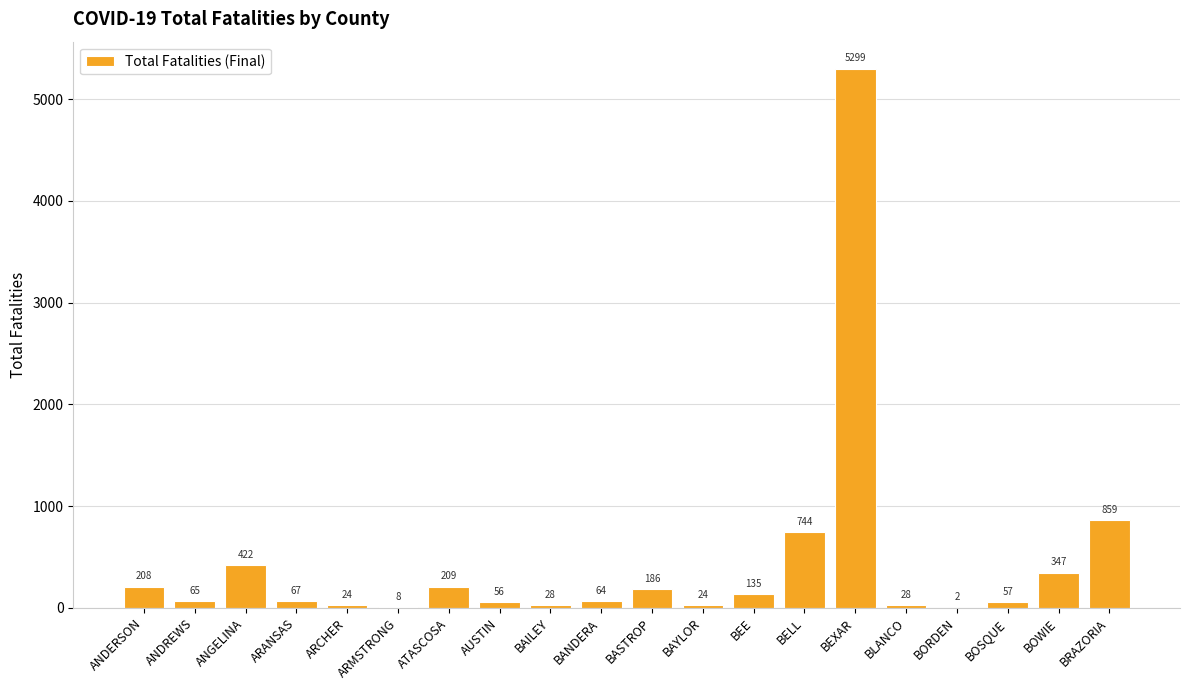

Where does the data first go above 67?

ANDERSON